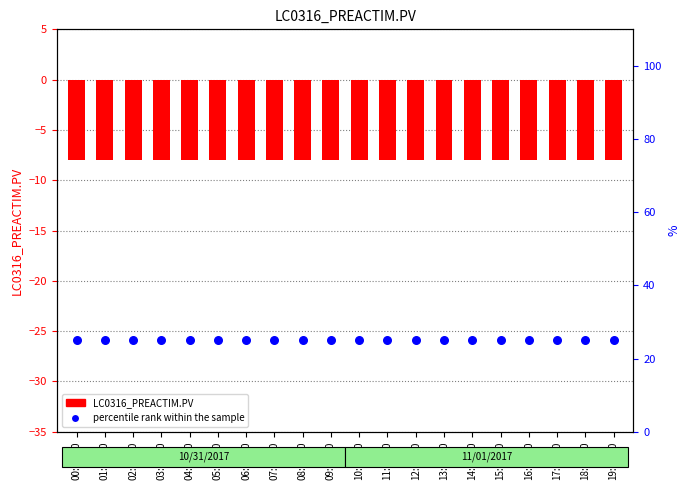

At how many categories does at least one series exceed 18?

20